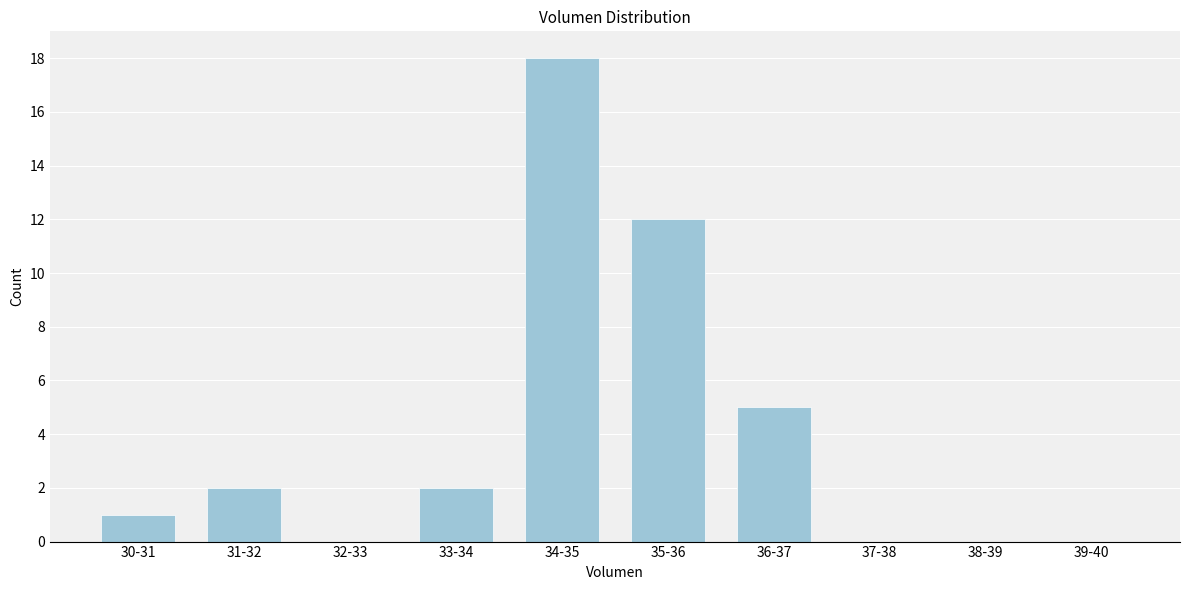

Reading left to right, extract all data points from this chart.

30-31=1	31-32=2	32-33=0	33-34=2	34-35=18	35-36=12	36-37=5	37-38=0	38-39=0	39-40=0